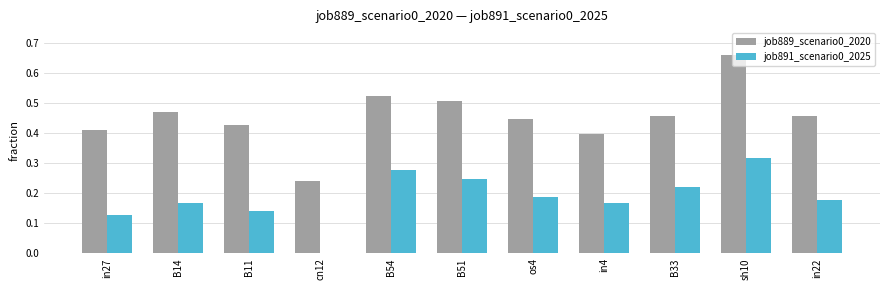

Between in27 and in22, which series saw the biggest shift?

job891_scenario0_2025